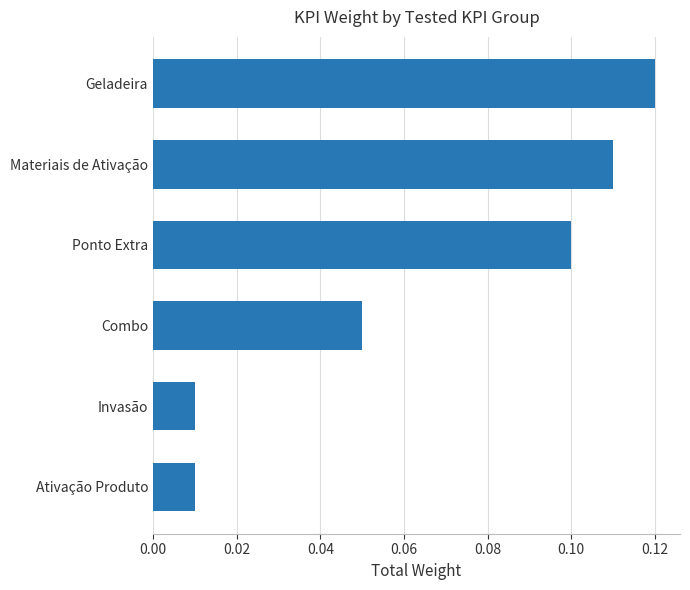

Between Invasão and Materiais de Ativação, which is larger?

Materiais de Ativação